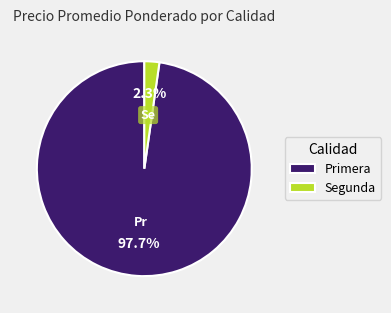

Is there a majority slice in this chart?

Yes